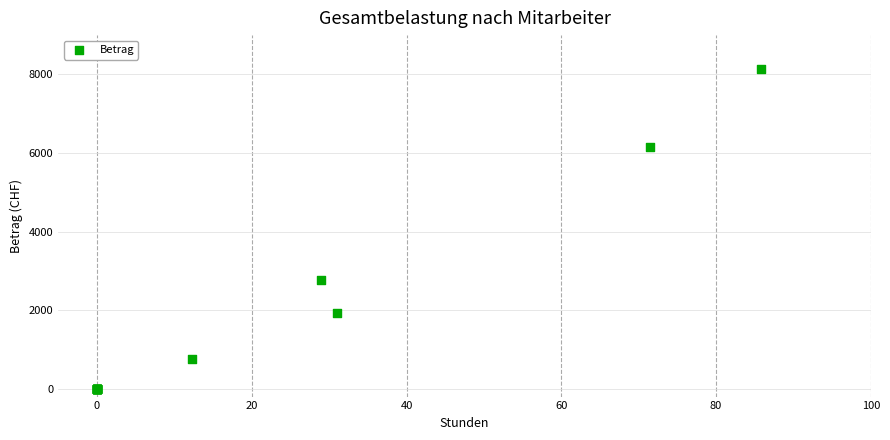

What Y value in the scatter plot is closest to 4073?

2755.0